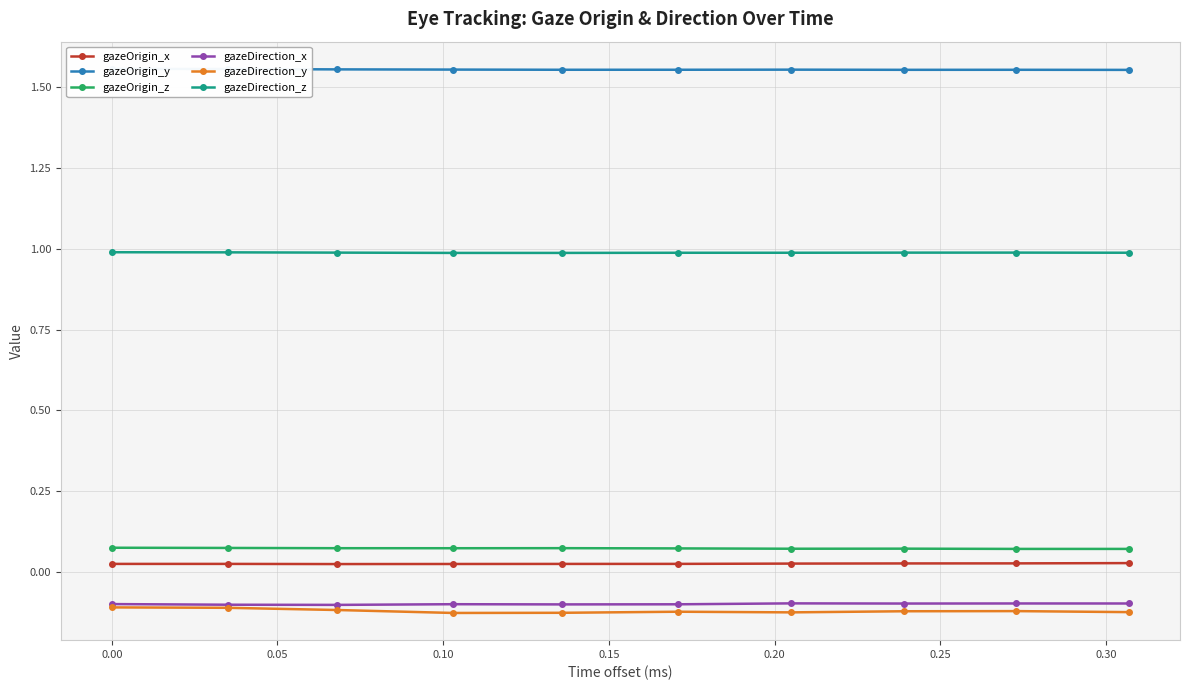

How many lines are shown in the chart?

6